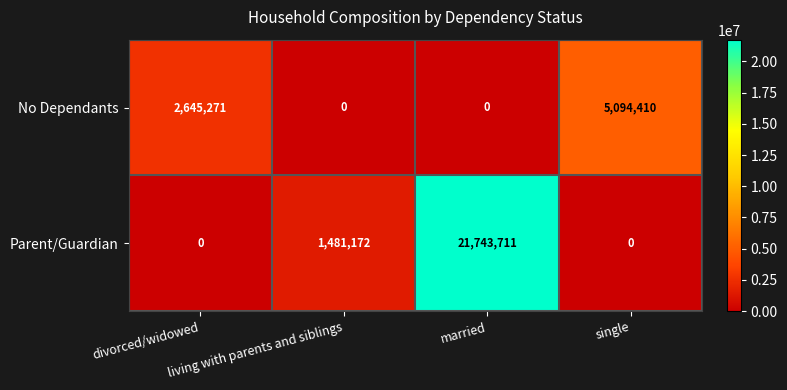

How many No Dependants values are between 0 and 5094410?

4